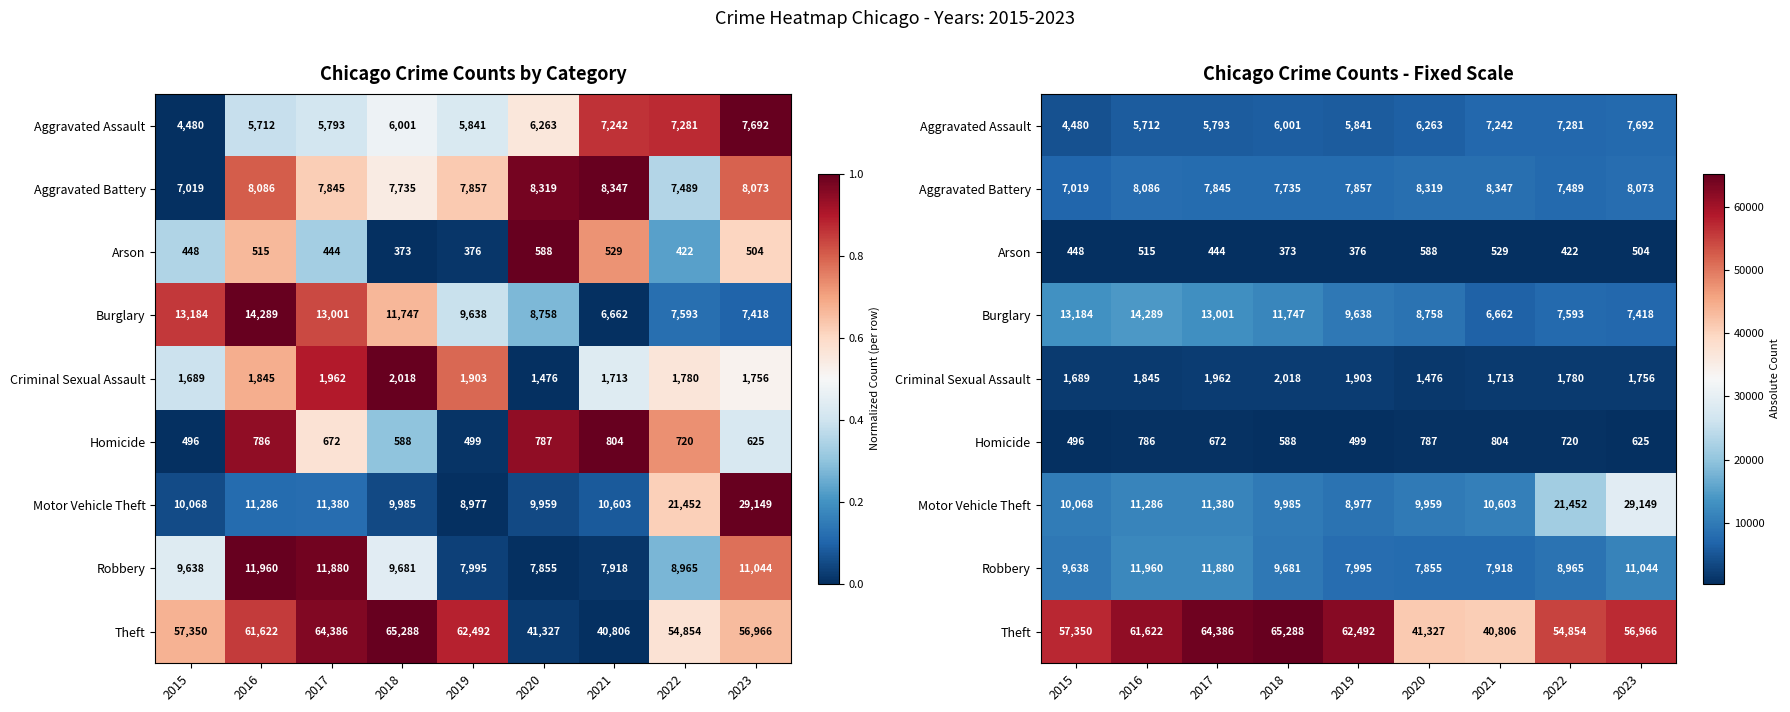

List the series in order of their peak value, highest first.

Theft, Motor Vehicle Theft, Burglary, Robbery, Aggravated Battery, Aggravated Assault, Criminal Sexual Assault, Homicide, Arson